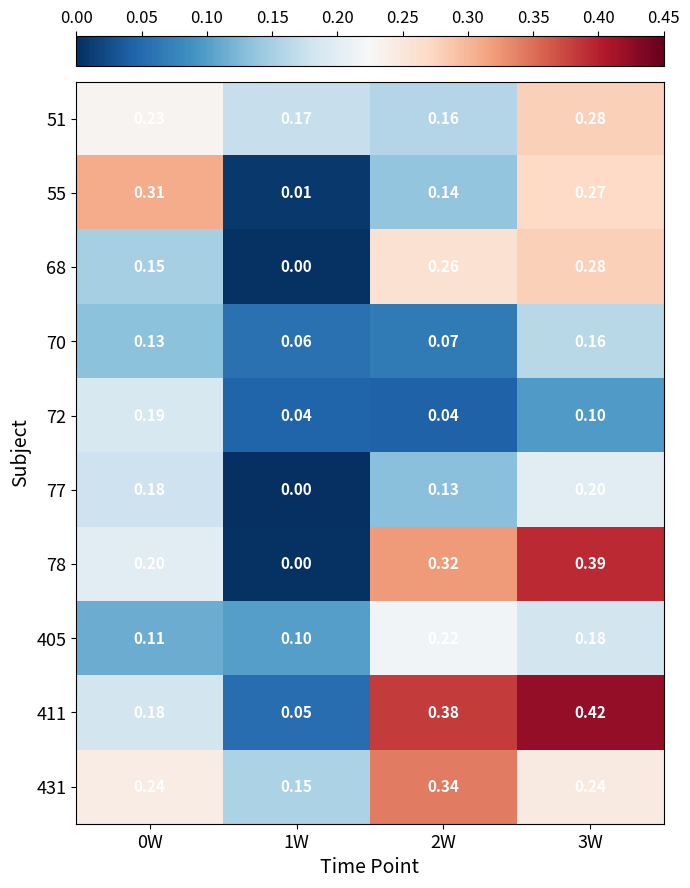

Is the value of 55 at 0W greater than the value of 411 at 3W?

No